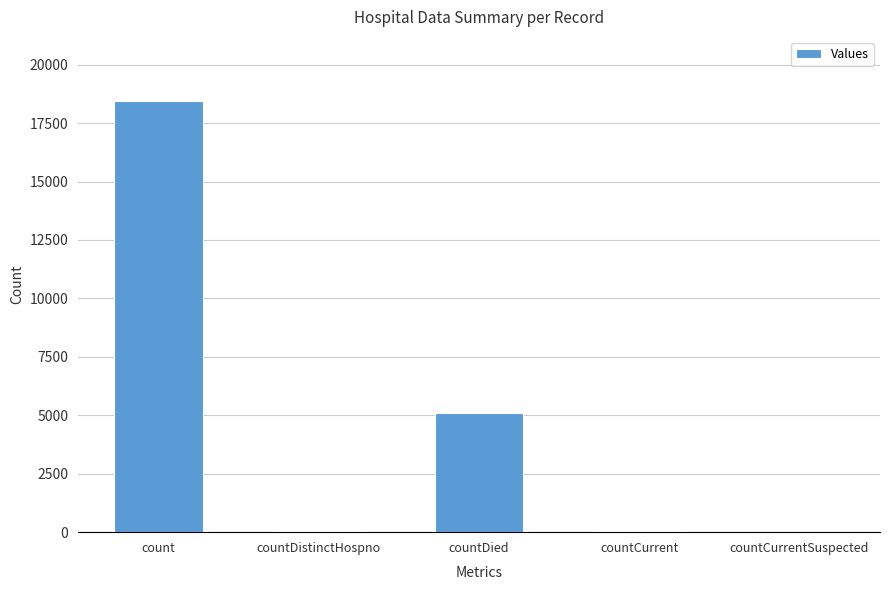

What is the sum of all values?

23609